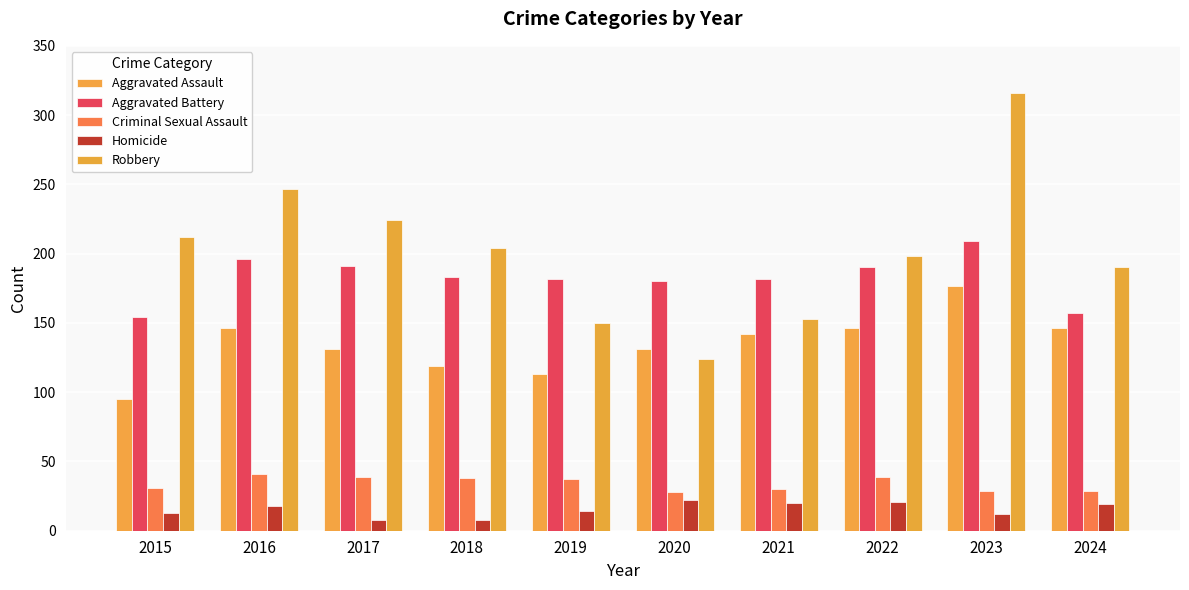

Which category has the lowest value in the Aggravated Battery series?

2015